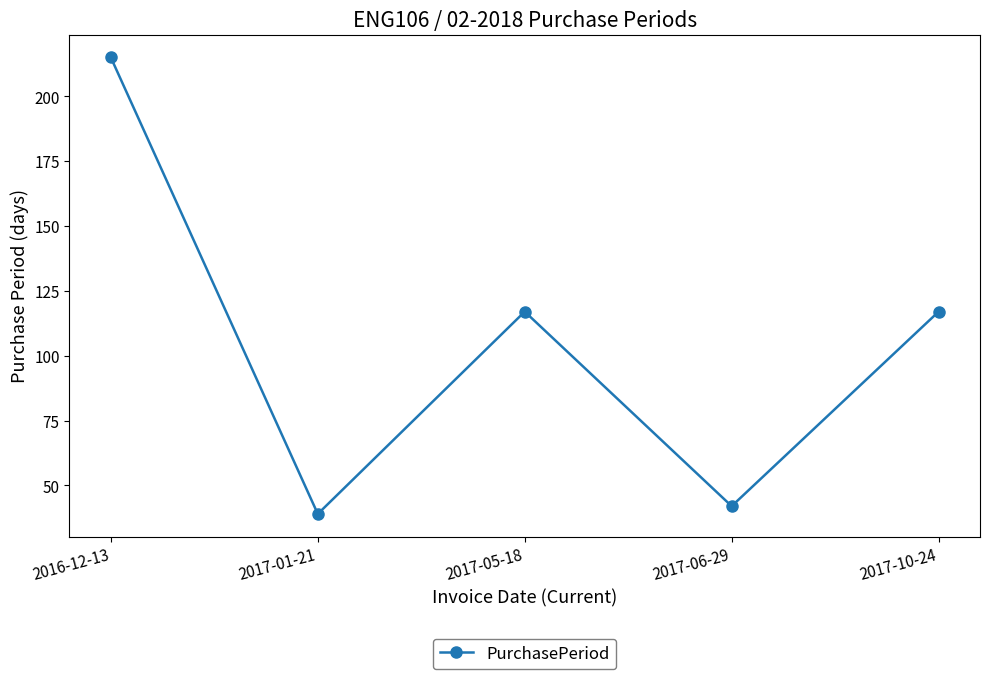

Is it true that the value at 2017-01-21 is 9?

False